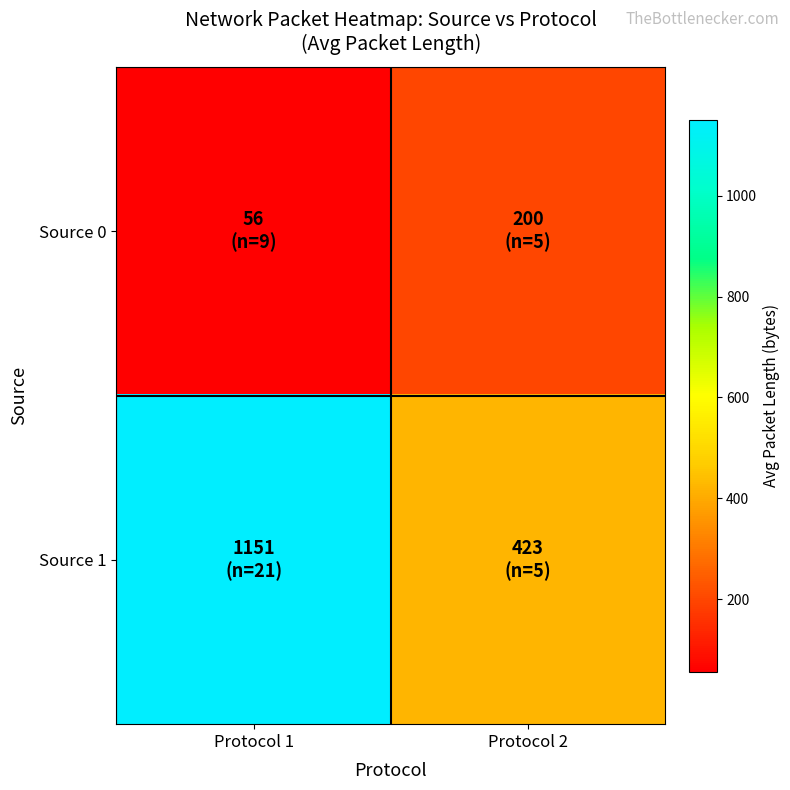

At Protocol 1, list the series in order from smallest to largest.

Source 0, Source 1